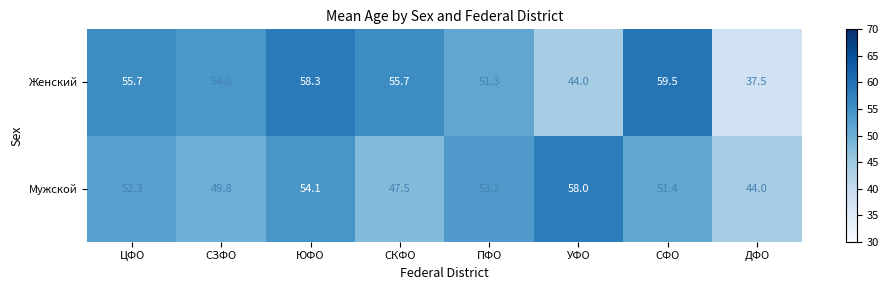

Where is Женский nearest to the value 48?

ПФО